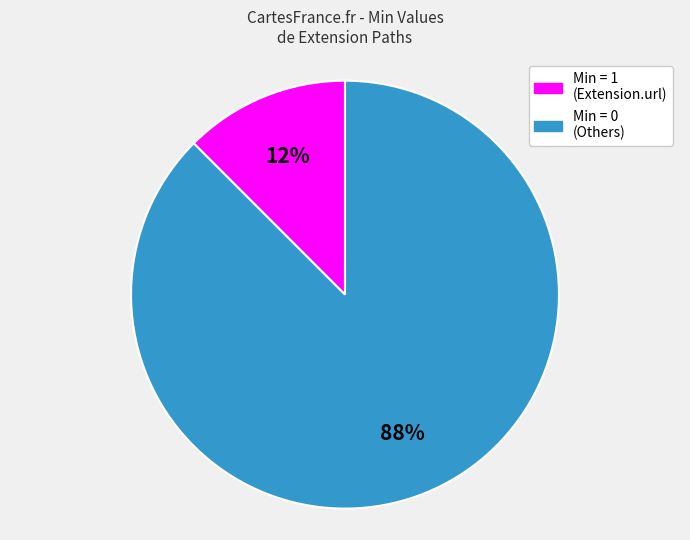

Is there any slice that represents more than half of the pie?

Yes